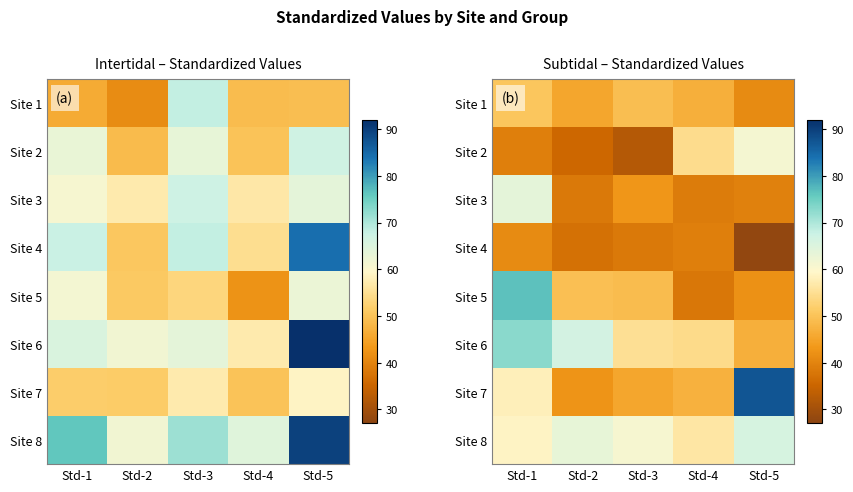

At Std-4, list the series in order from largest to smallest.

Site 8, Site 2, Site 6, Site 7, Site 1, Site 4, Site 3, Site 5